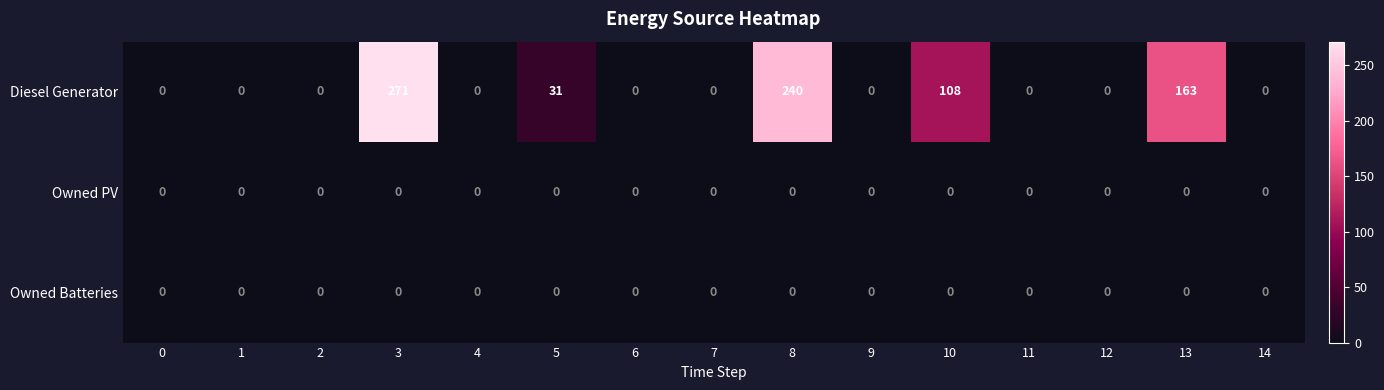

Which series has the widest spread of values?

Diesel Generator